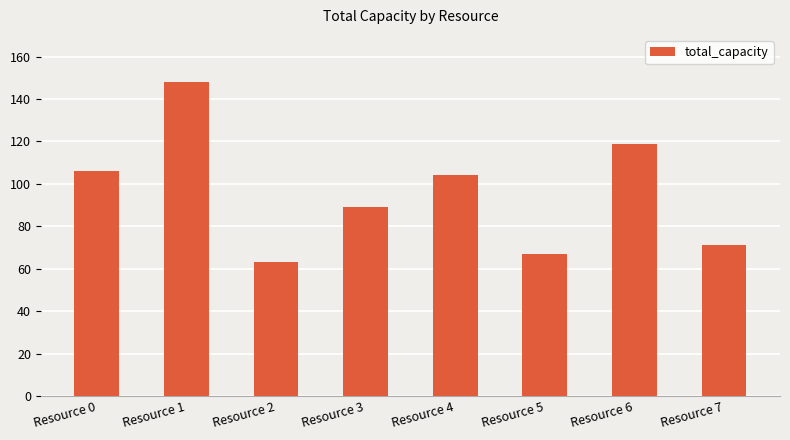

Rank the categories by value from highest to lowest.

Resource 1, Resource 6, Resource 0, Resource 4, Resource 3, Resource 7, Resource 5, Resource 2